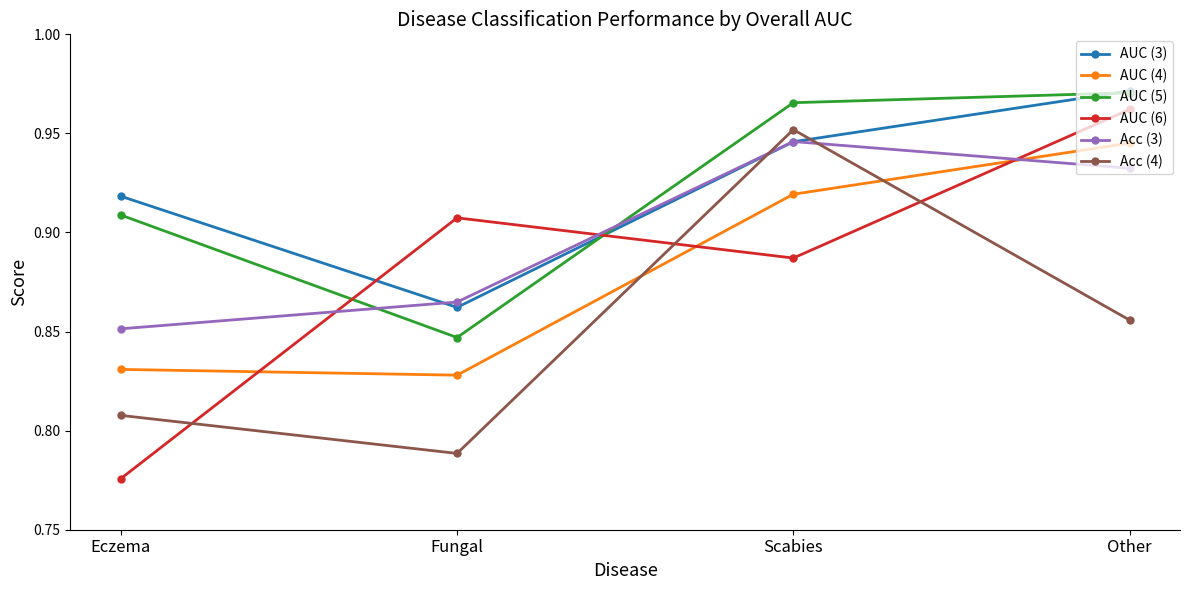

How many interior local valleys does the AUC (6) series have?

1